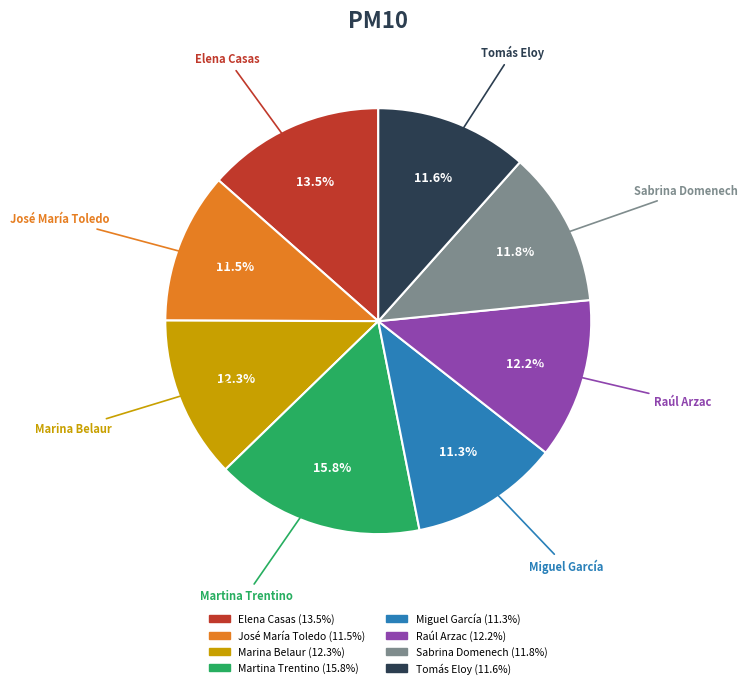

Which slice is the largest?

Martina Trentino